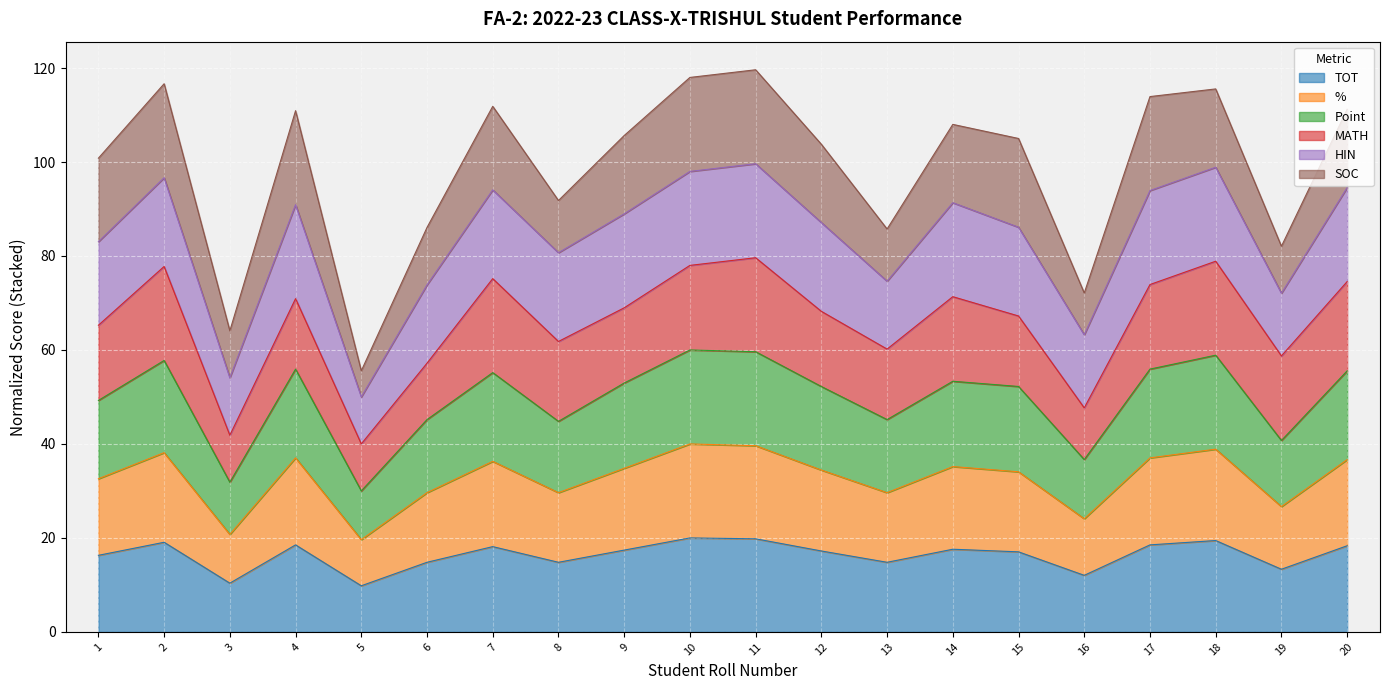

Is it true that TOT equals 12.0 at 16?

True